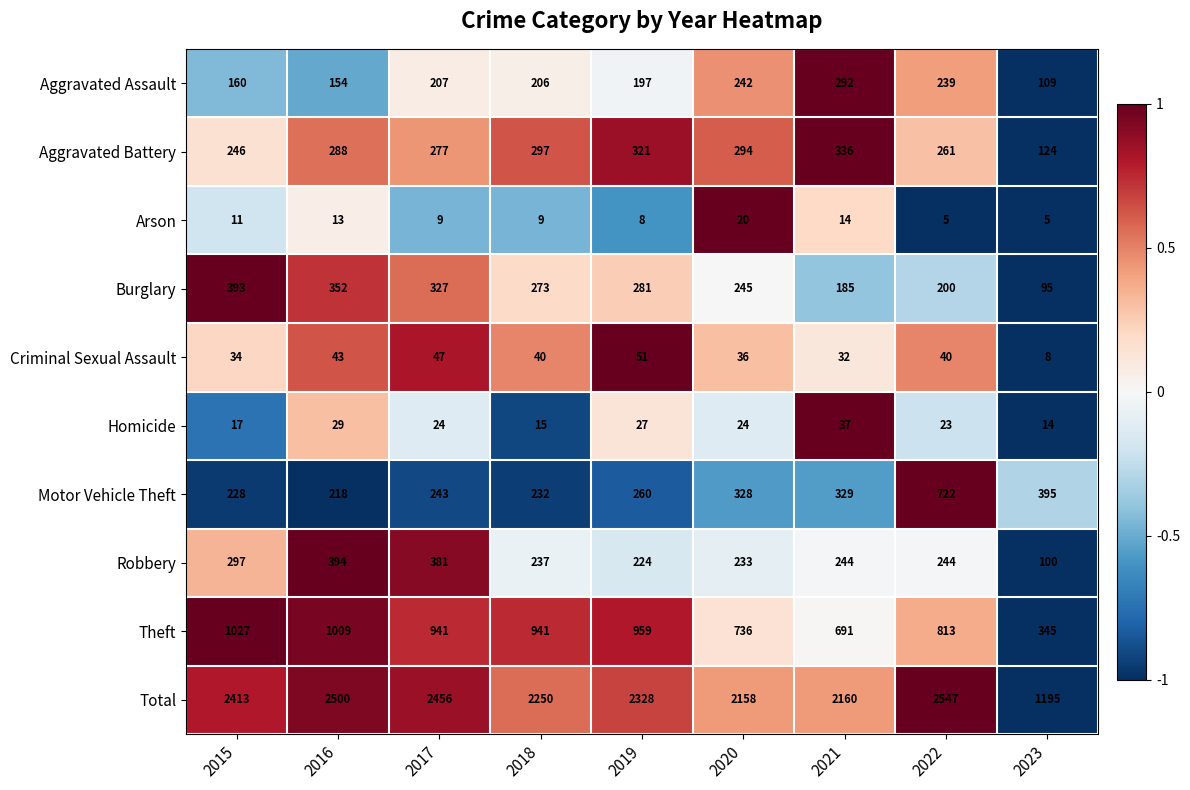

Which category has the highest value across all series?

2022